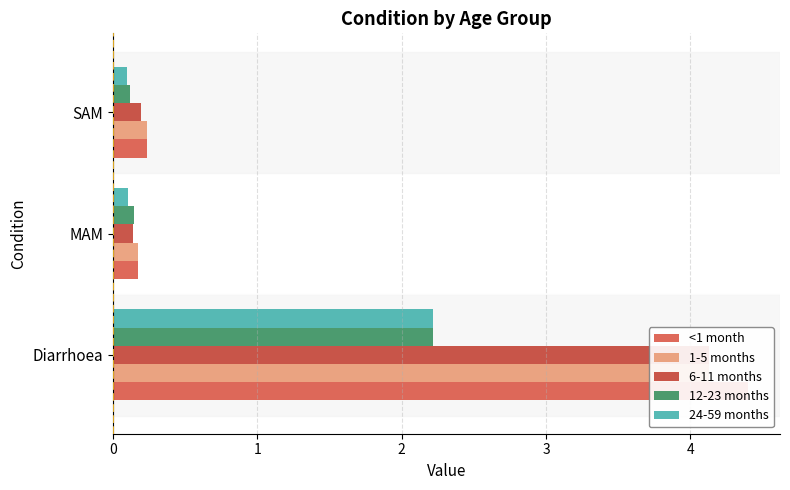

Rank the series by their maximum value, from lowest to highest.

12-23 months, 24-59 months, 1-5 months, 6-11 months, <1 month